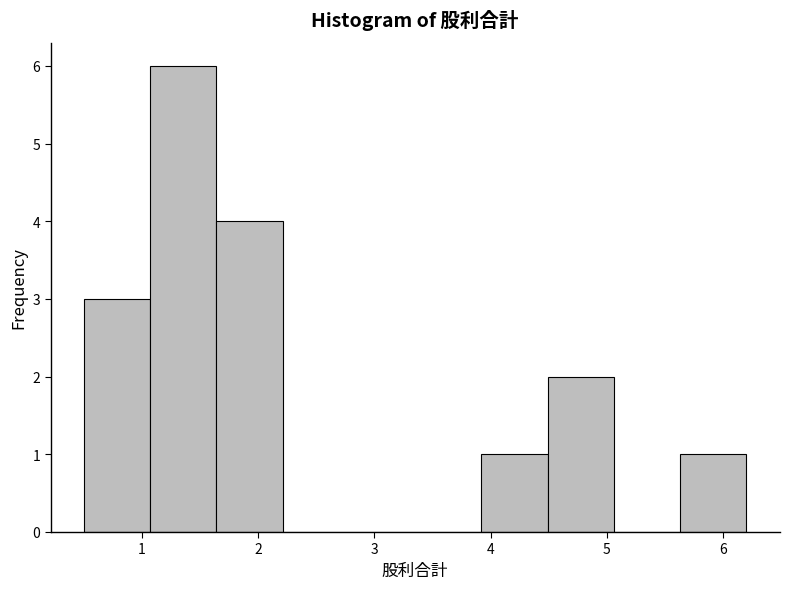

What is the height of the bar covering 3.92 to 4.49 on the x-axis? Neither the bar edges nor the heights are printed on the chart, so give them approximately, as read against the axes.

1